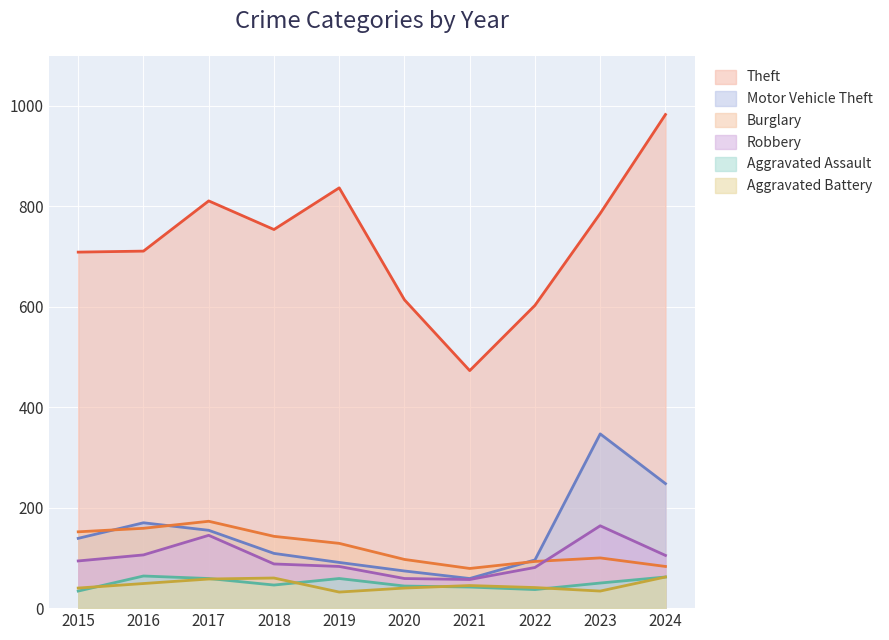

What is the value of the Motor Vehicle Theft point at the 7th from the left?

59